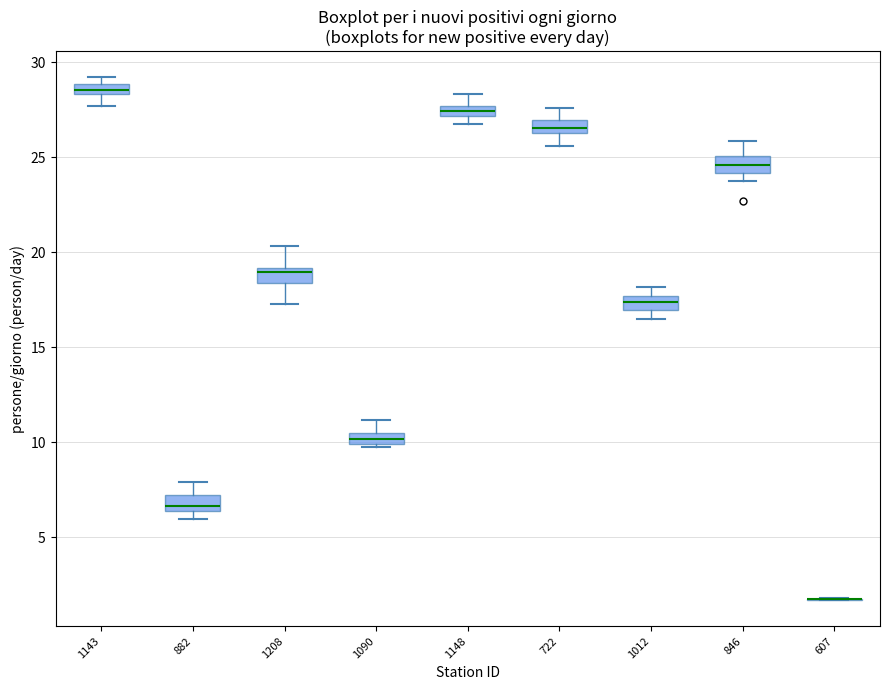

Where does the upper whisker of the box at x = 1148 end on the y-axis? The values are not printed on the chart, so give them approximately, as read against the axis.

28.5